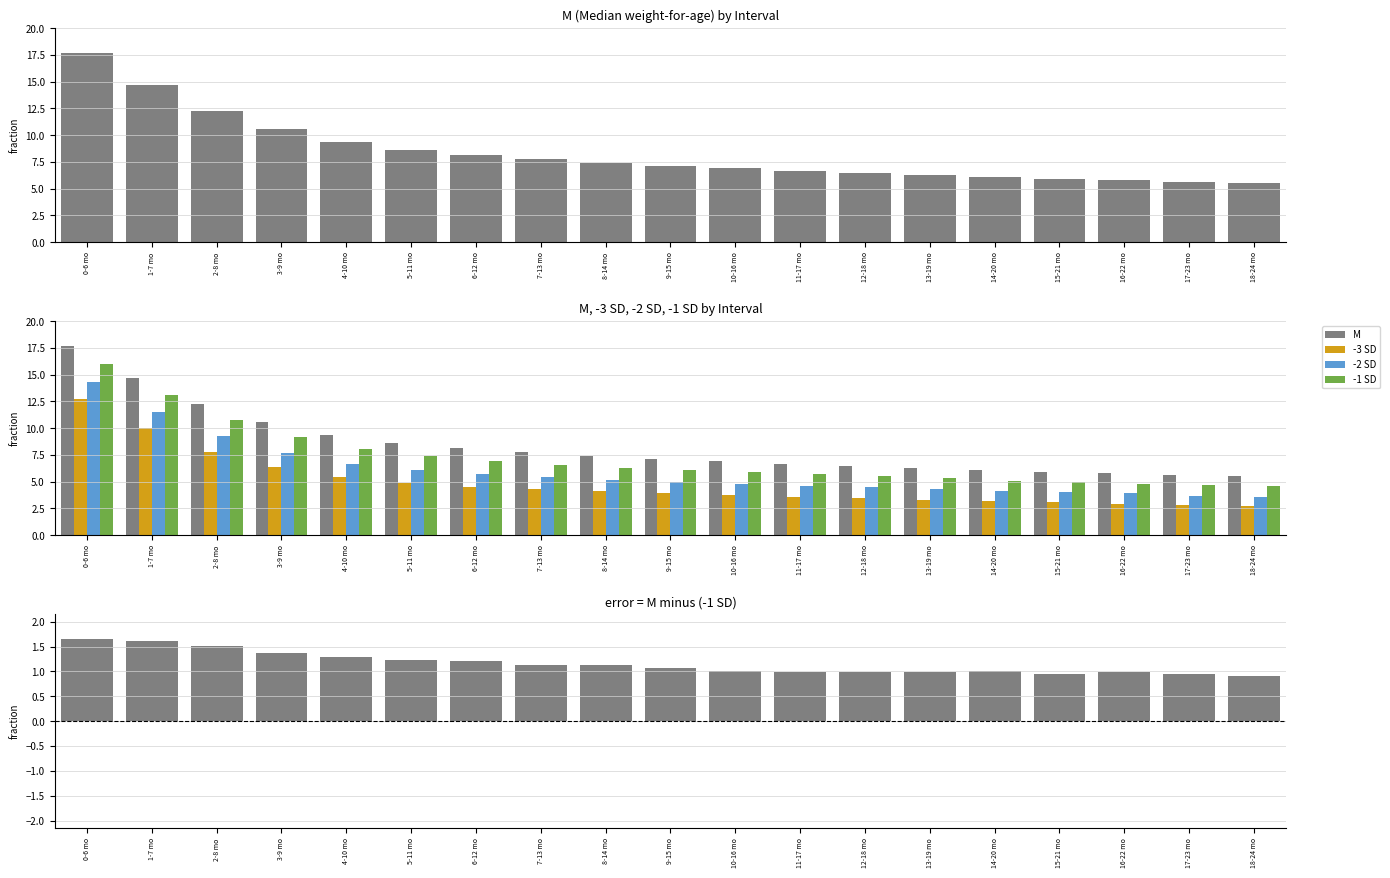

What position from the left is 14-20 mo?

15